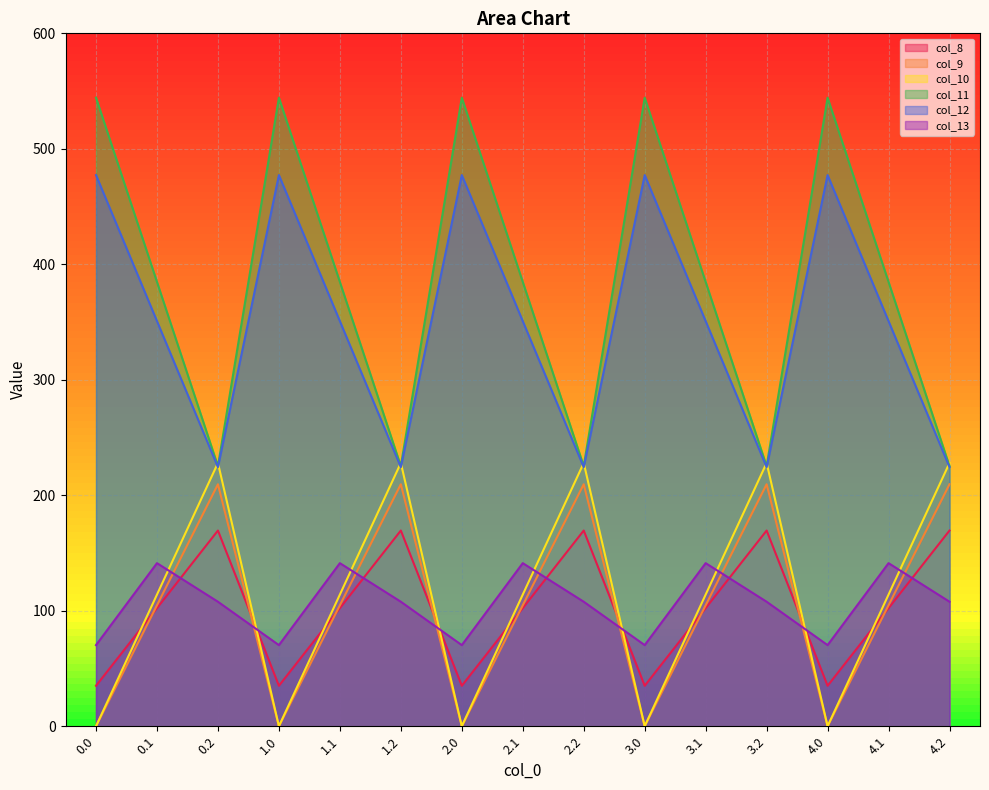

What is the spread (max minus min) of values at 4.1?

282.5